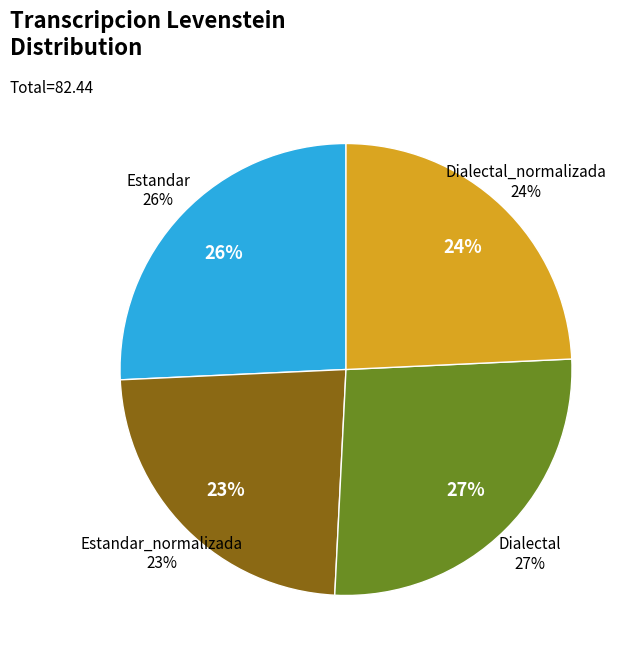

Which has a higher value, Dialectal_normalizada or Dialectal?

Dialectal